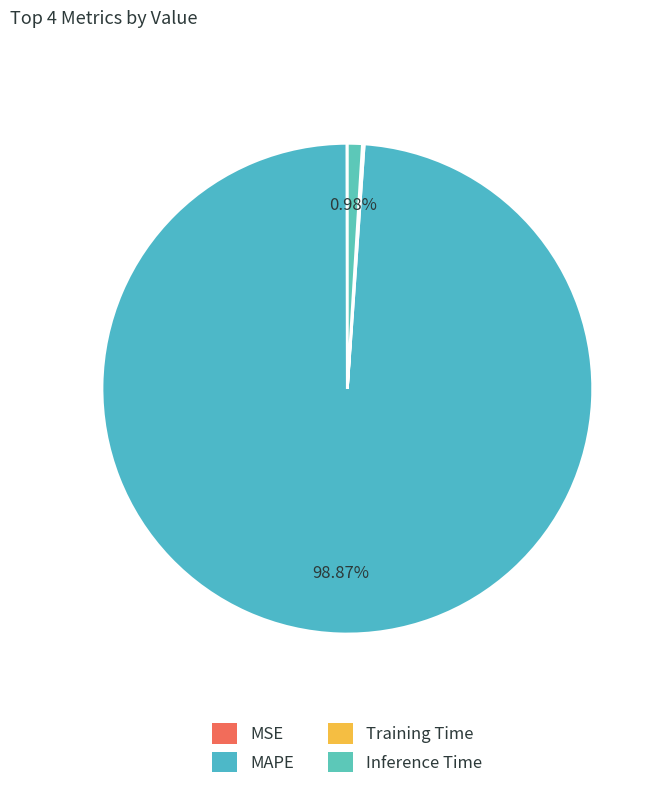

Does MAPE account for over 50% of the chart?

Yes